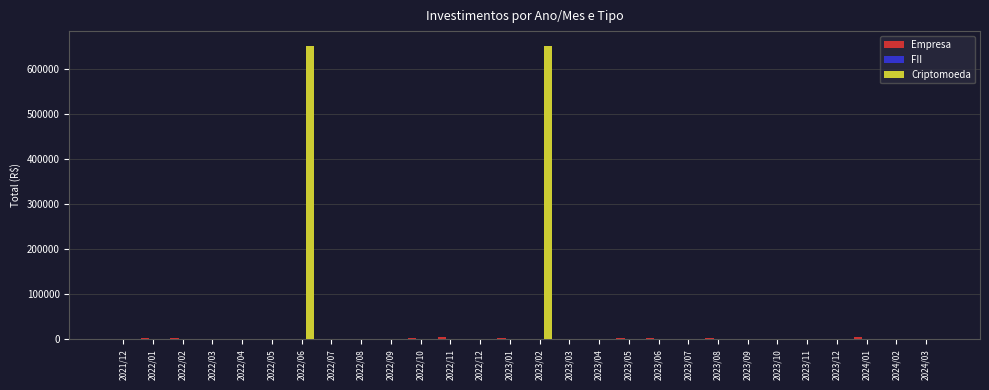

Between 2022/06 and 2022/12, which series saw the biggest shift?

Criptomoeda